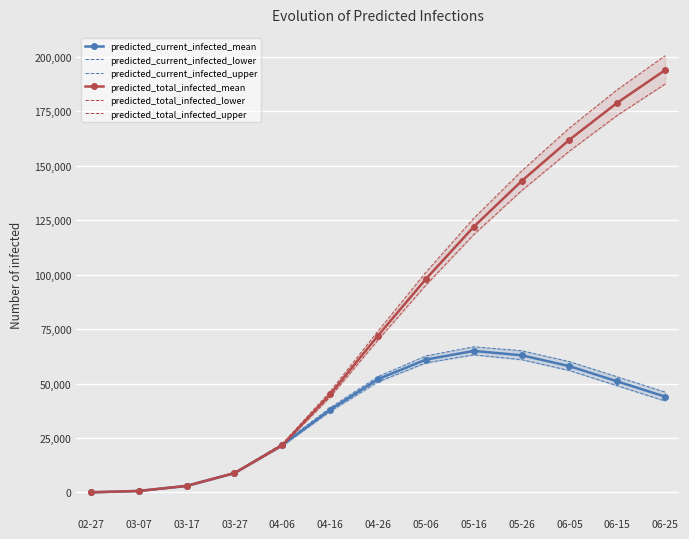

True or false: predicted_total_infected_lower and predicted_total_infected_mean intersect in this chart.

False